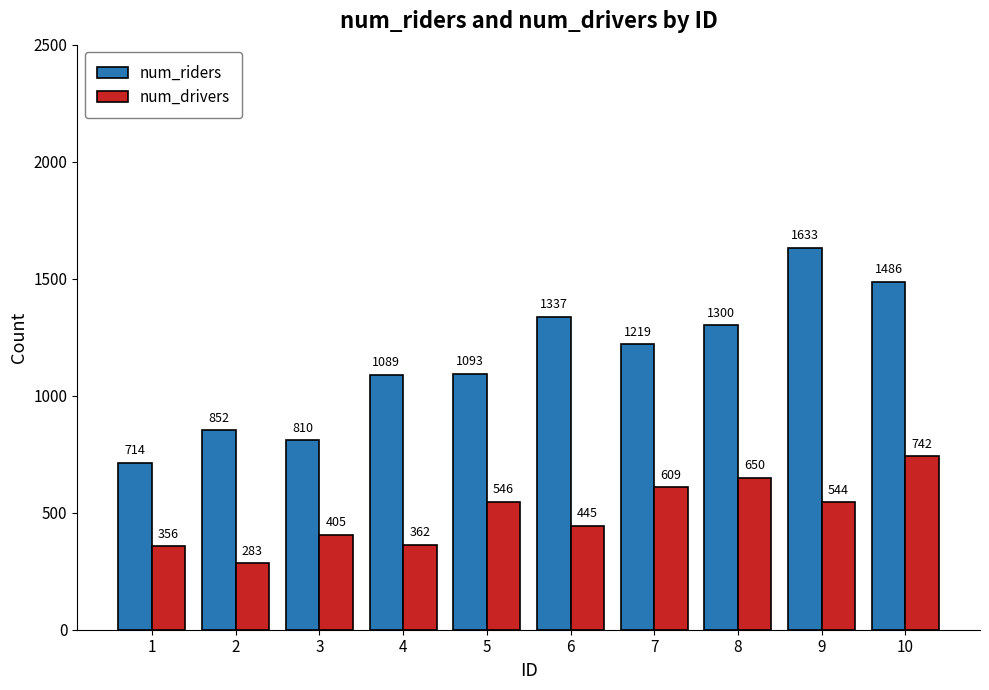

The value of num_riders at 1 is 714. True or false?

True